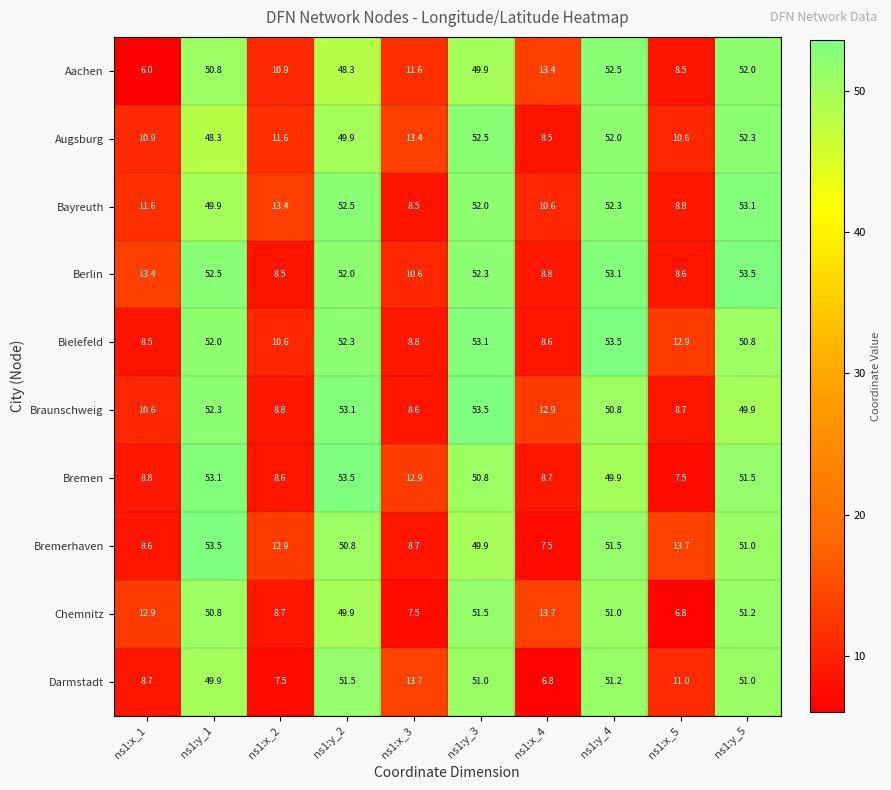

At which category does the chart reach its minimum across all series?

ns1:x_1